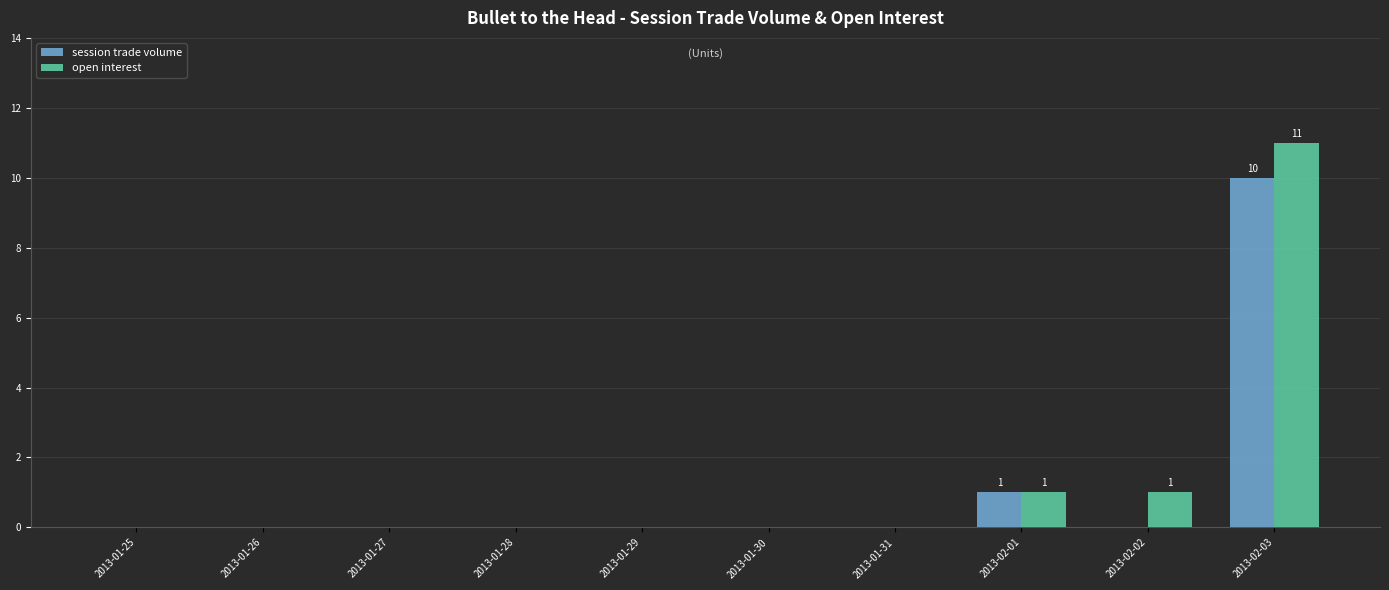

What is the sum of all session trade volume values?

11